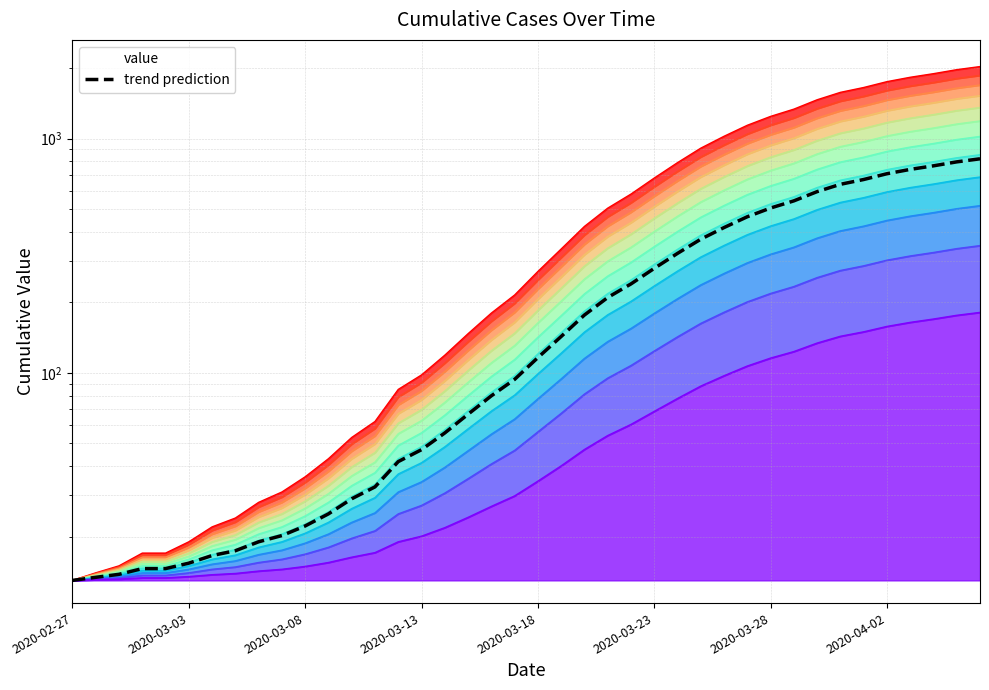

True or false: the data shows 796.2 at 38.

True